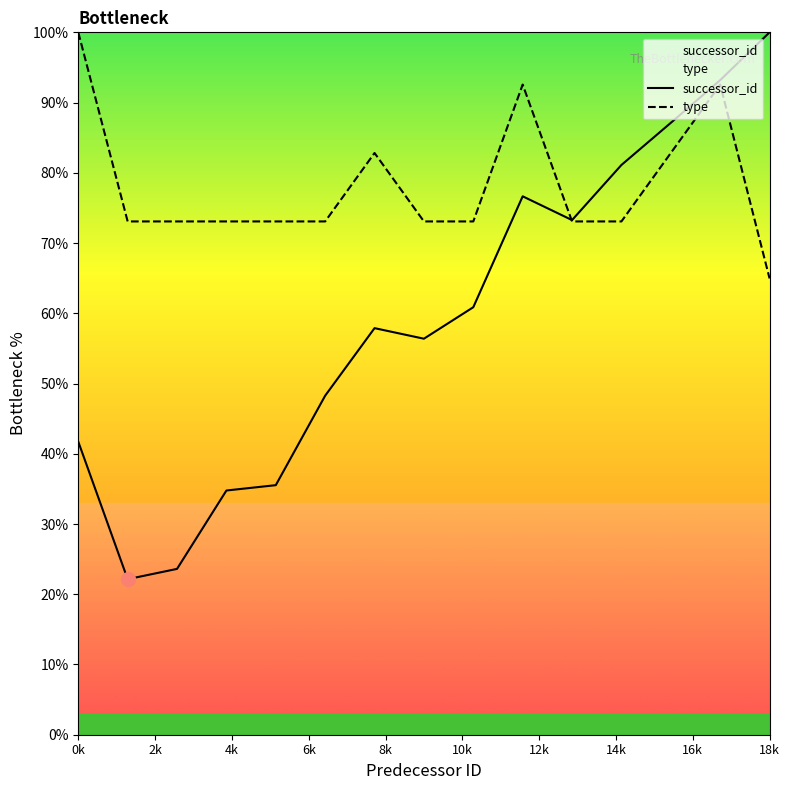

After their last crossing, which series has the higher values: type or successor_id?

successor_id